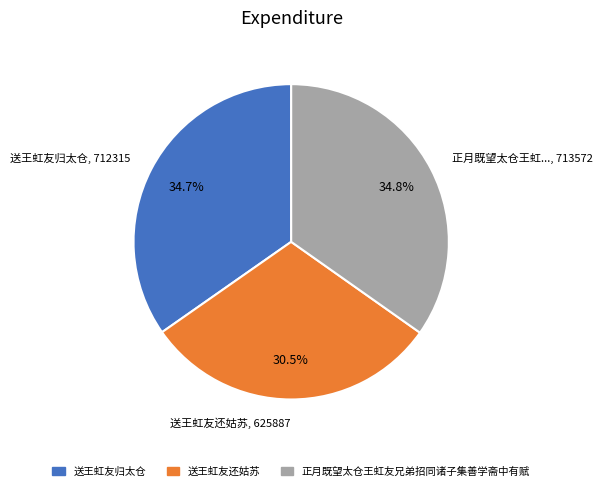

Does 送王虹友还姑苏 represent more than half of the total?

No